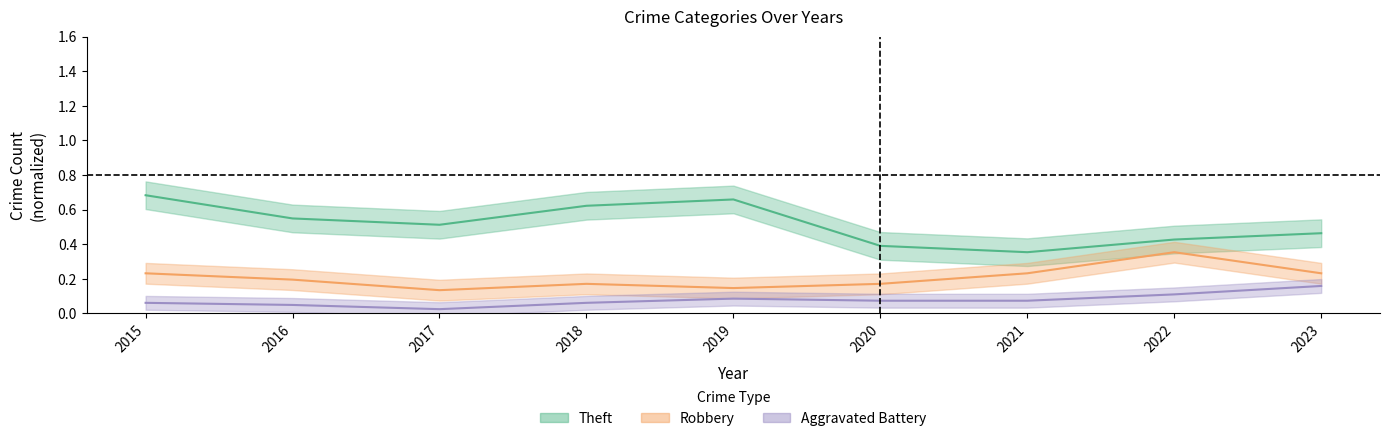

At which label does Theft reach its peak?

2015